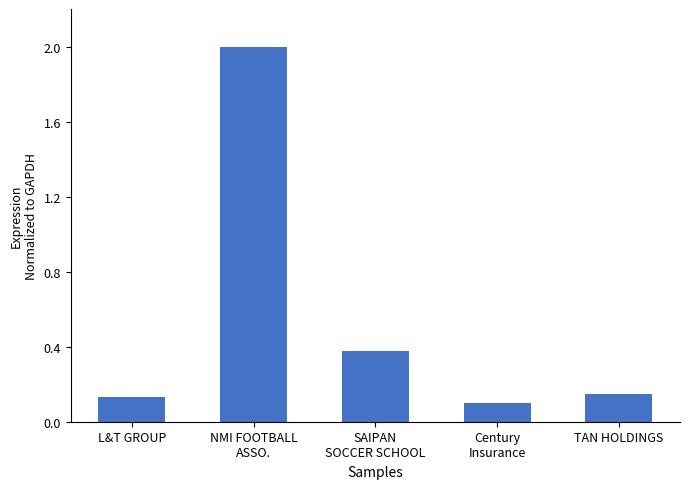

Which category has the highest value across all series?

NMI FOOTBALL
ASSO.